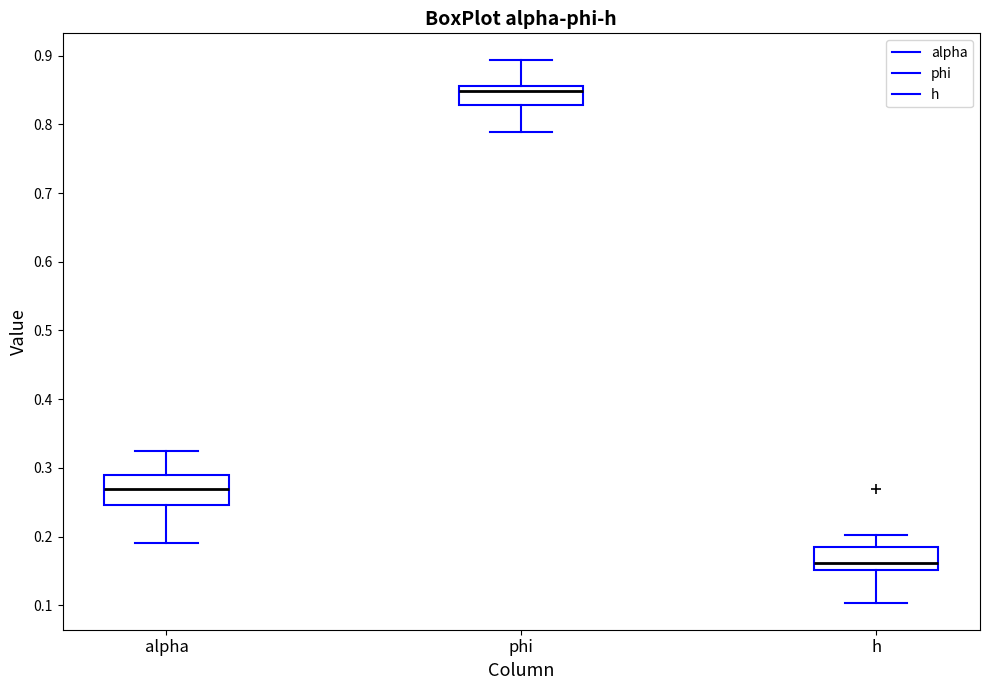

Which box is the tallest, from its lower edge to its upper edge?

alpha